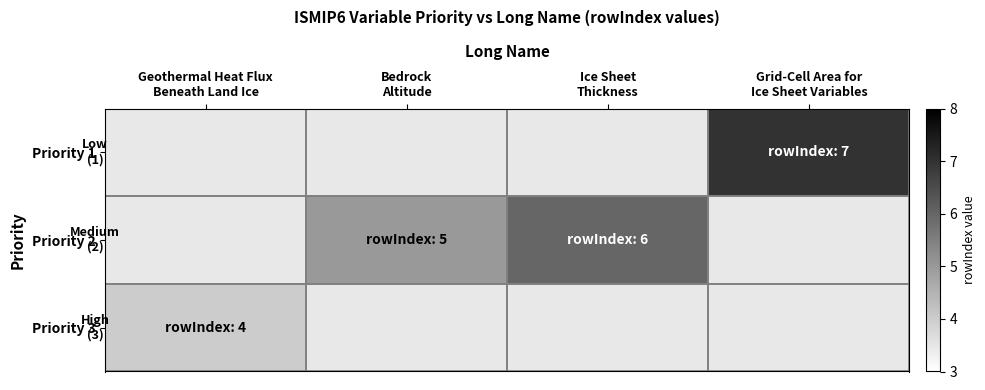

Count the number of categories in the chart.

4